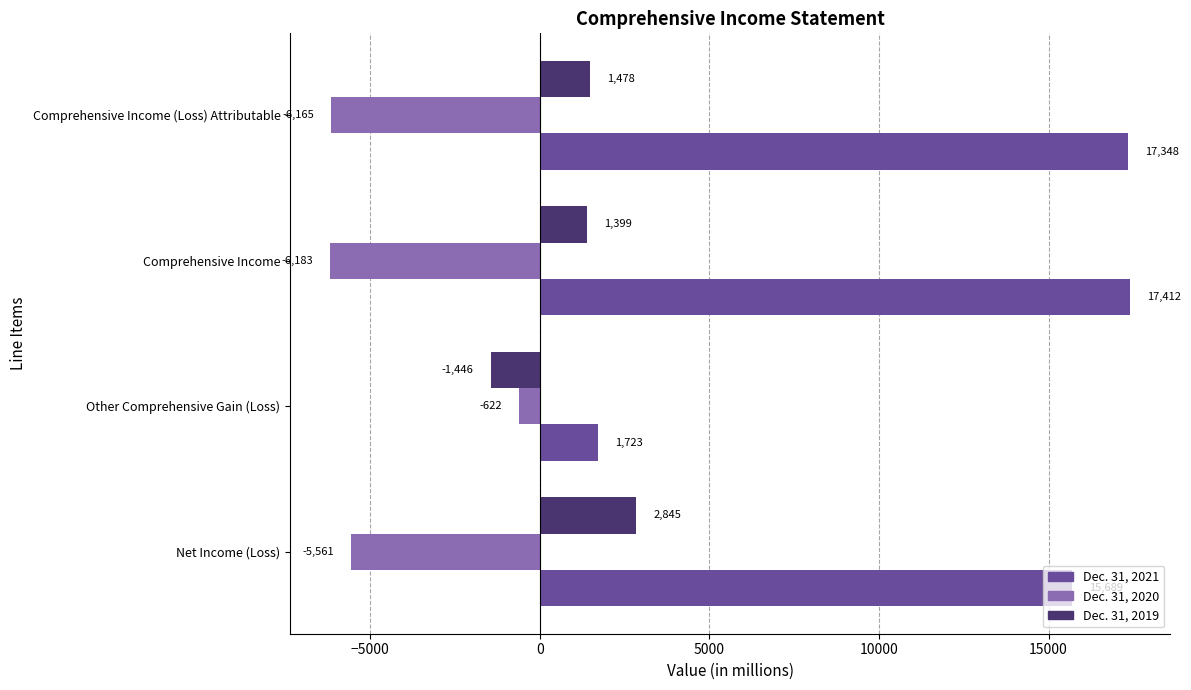

What is the difference between the second highest and minimum values in the Dec. 31, 2021 series?

15625